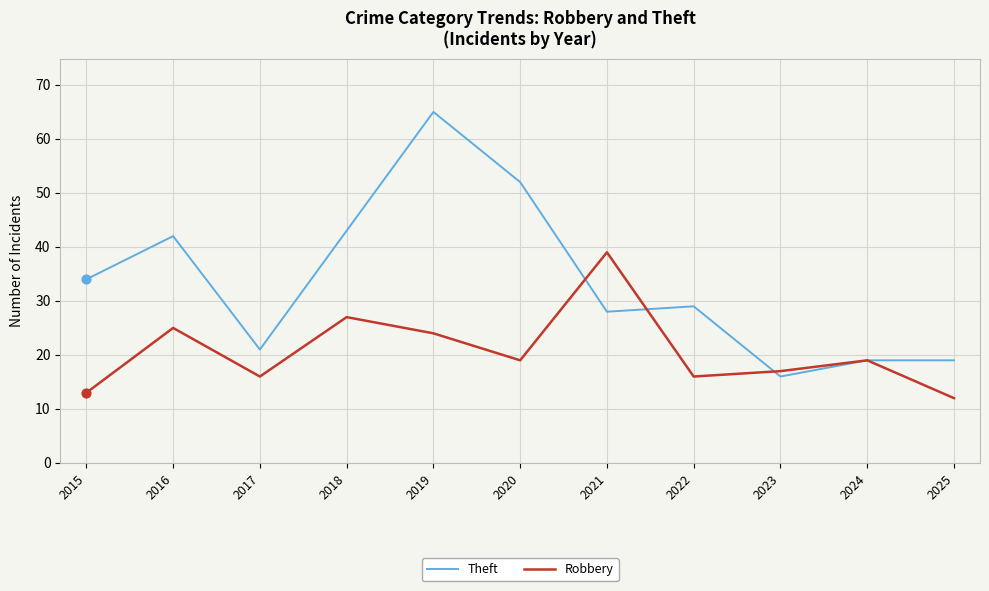

At which category is the sum across all series the highest?

2019